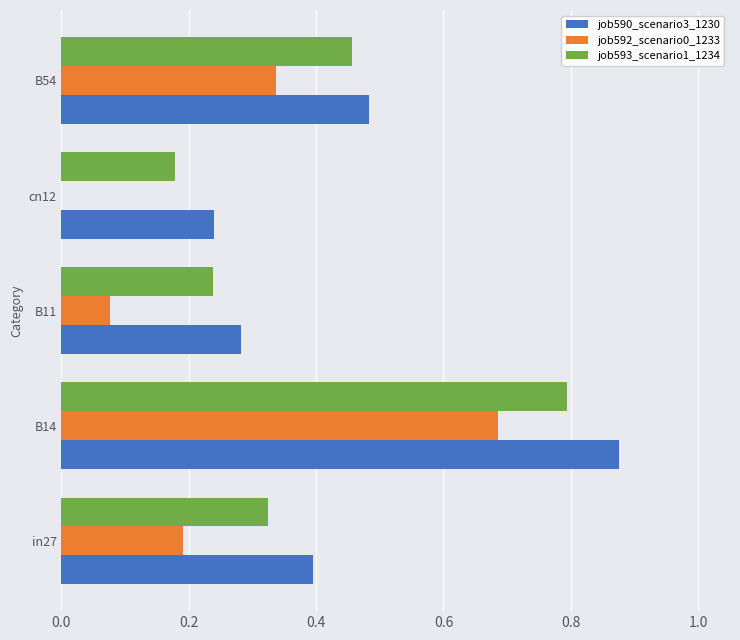

Which series changed the most between B11 and B54?

job592_scenario0_1233